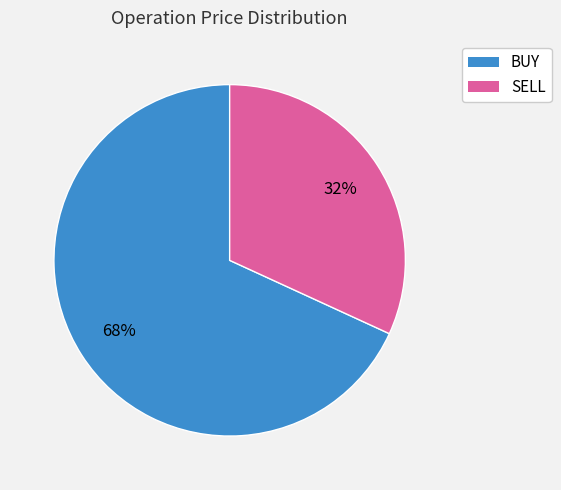

Does any single category account for the majority?

Yes